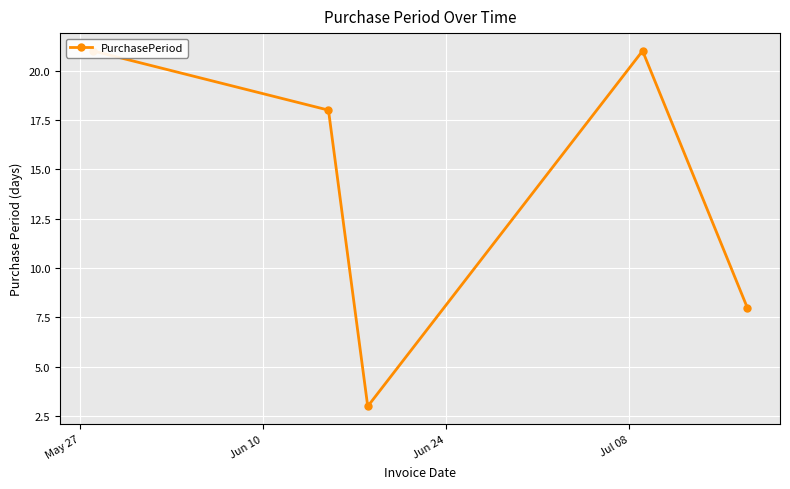

Reading left to right, what are all the values shown in this chart?

21	18	3	21	8